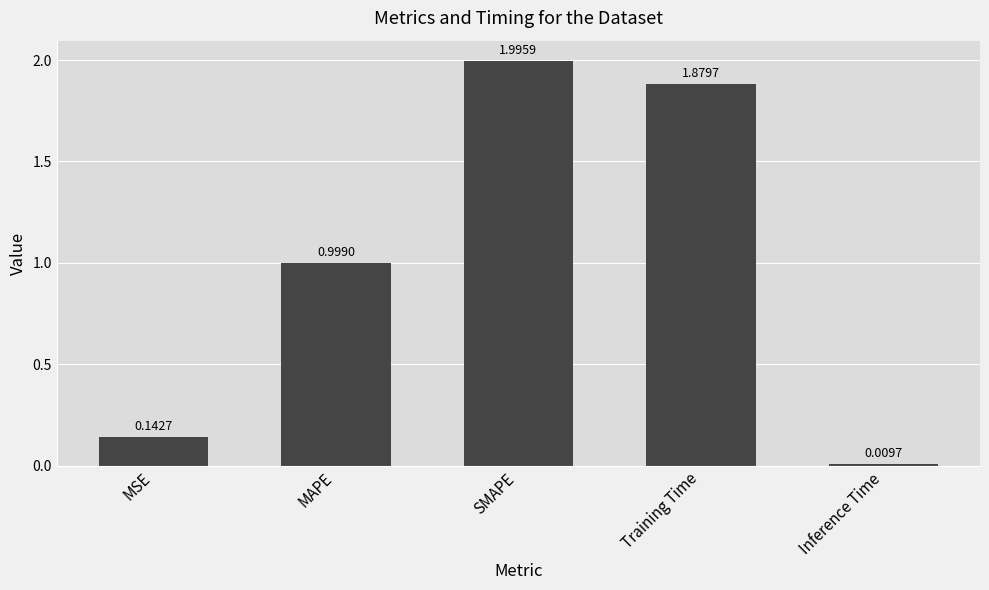

What is the average value?

1.0